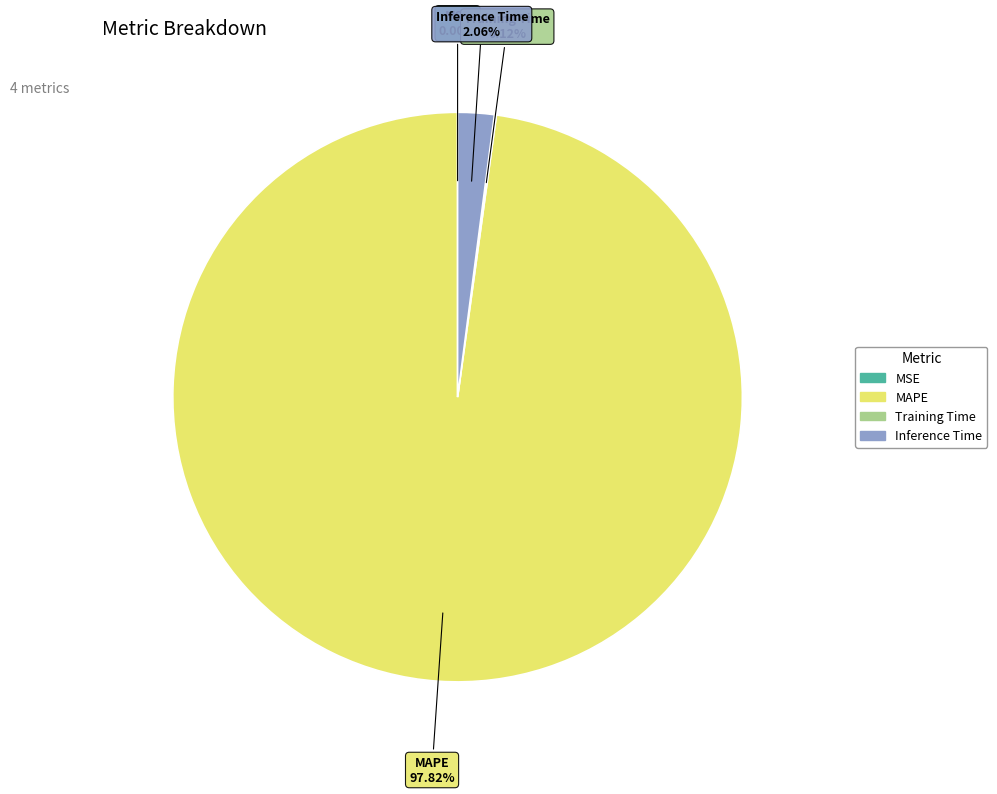

Does any single category account for the majority?

Yes